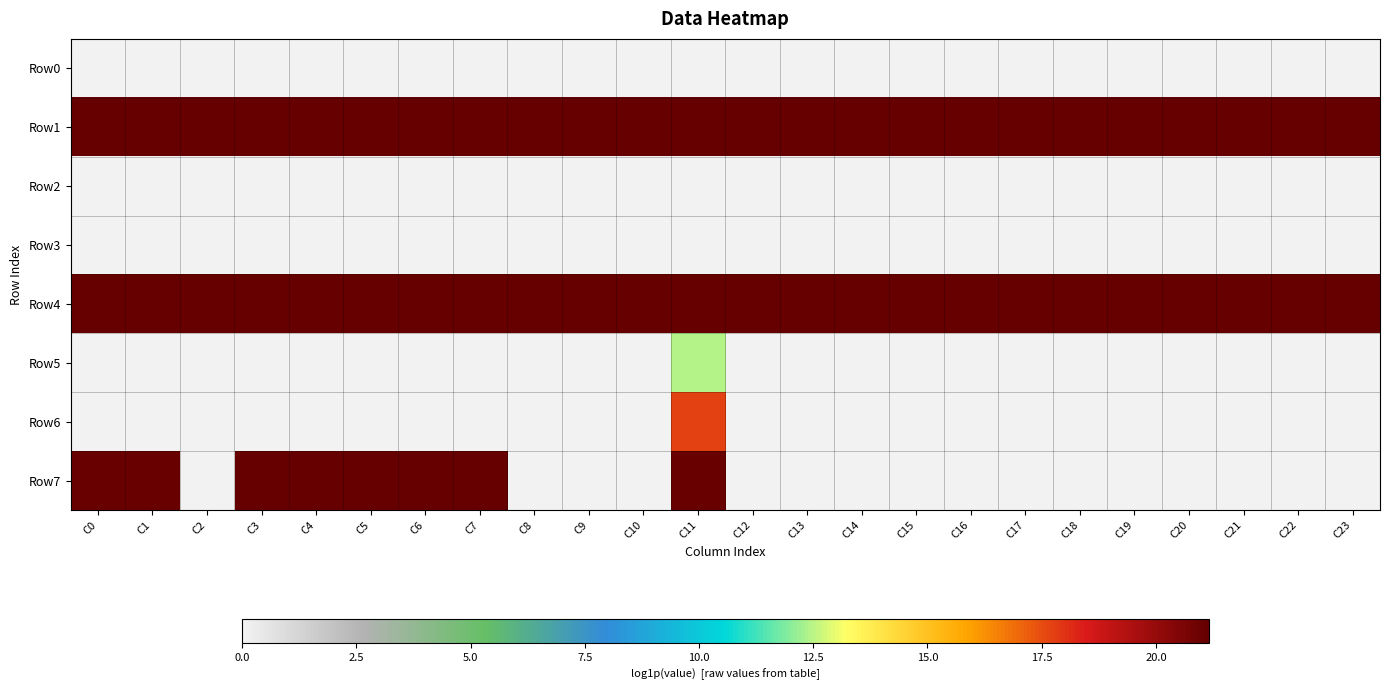

What is the total value across all series at C17?

42.3